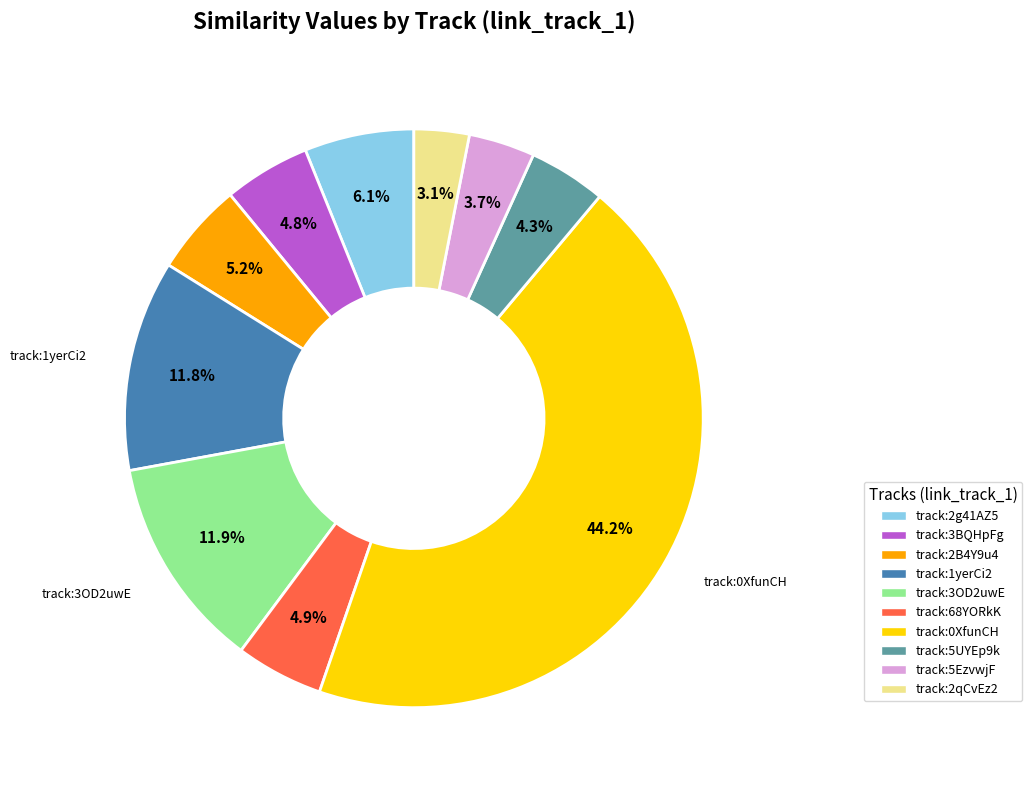

Is there a majority slice in this chart?

No